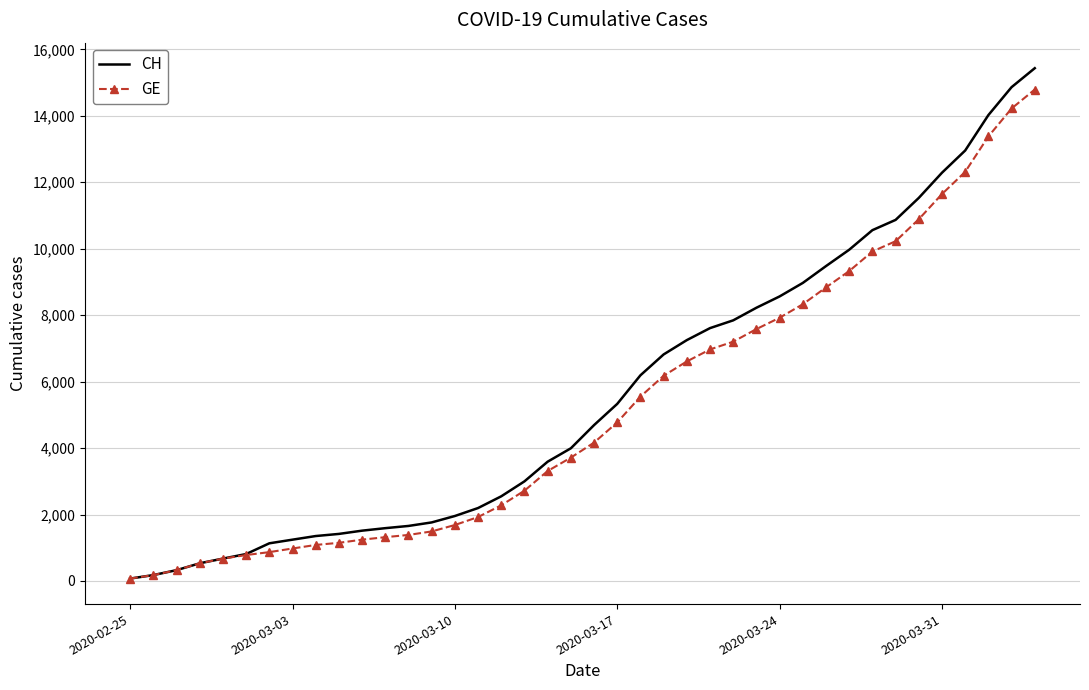

At how many categories does at least one series exceed 10387?

8